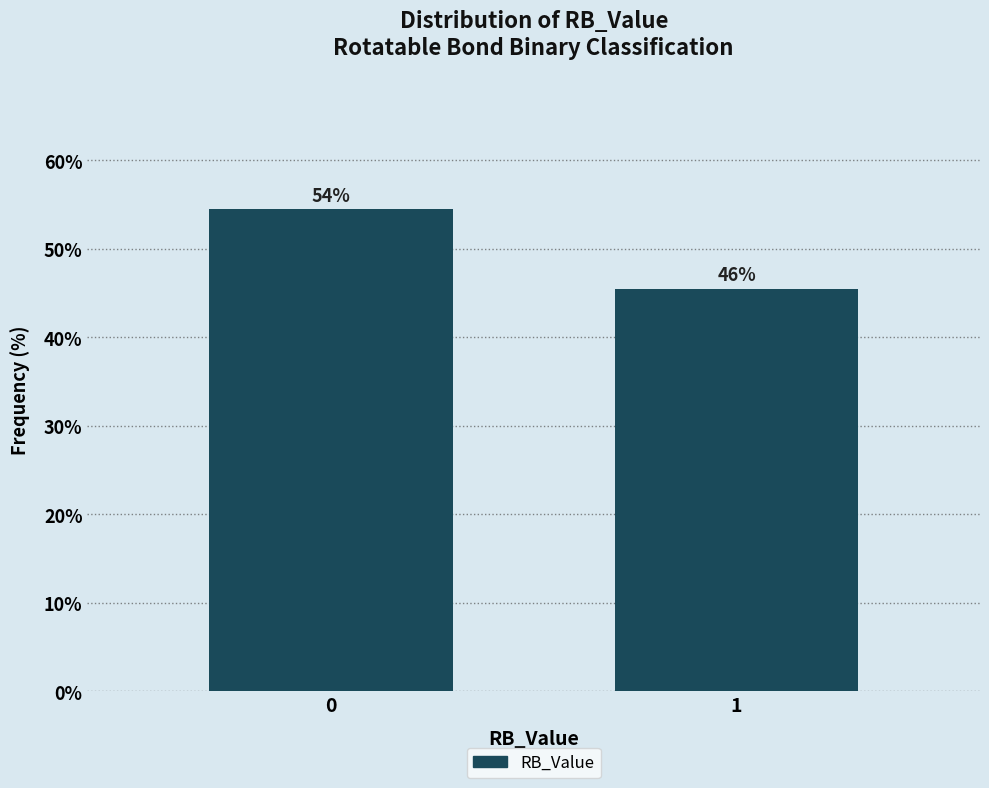

How many bars are there in total?

2